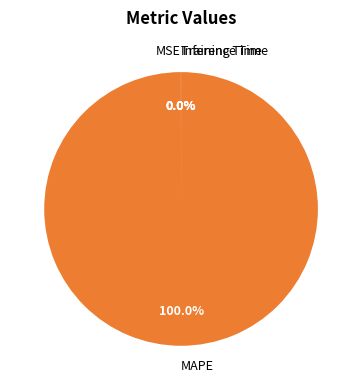

Does any single category account for the majority?

Yes